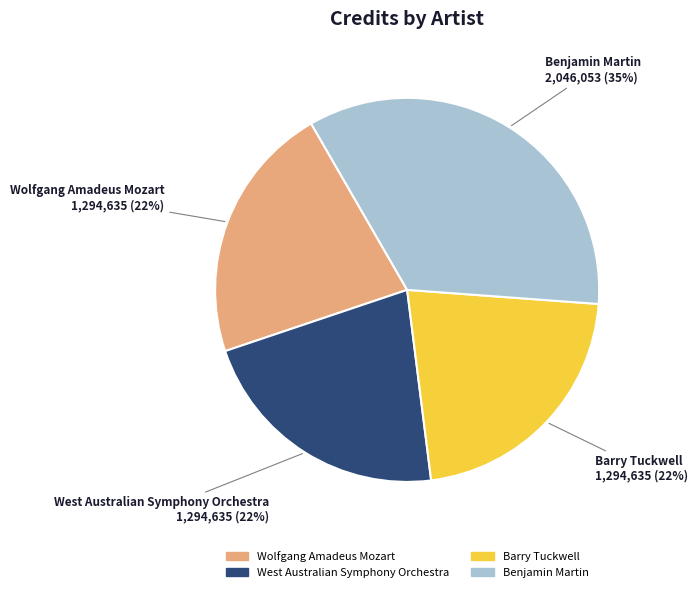

Is there a majority slice in this chart?

No